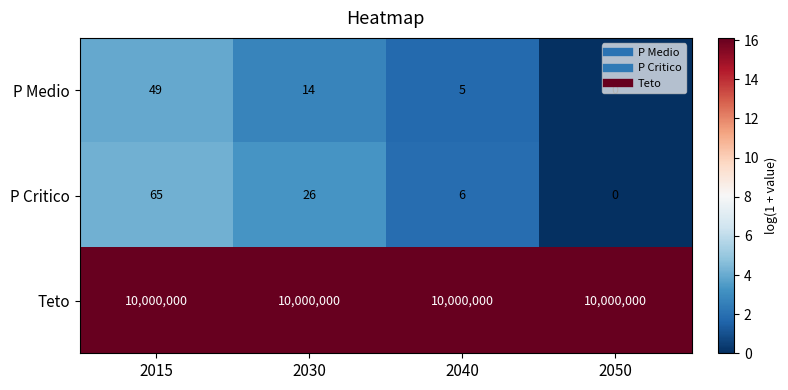

What is the spread (max minus min) of values at 2050?

10000000